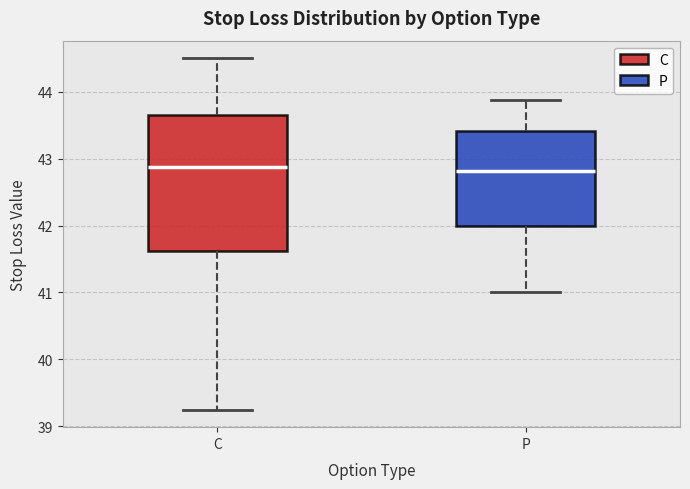

Which box is the tallest, from its lower edge to its upper edge?

C